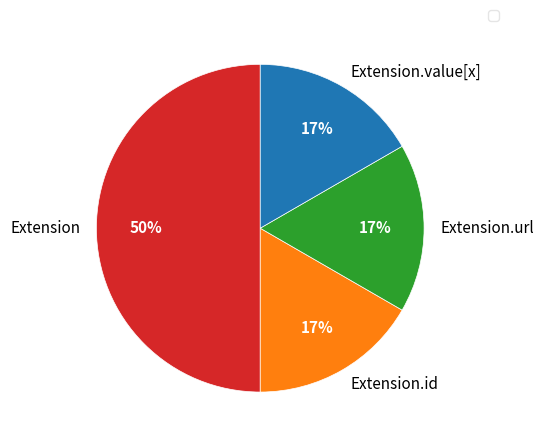

Do Extension.value[x] and Extension.url together represent more than half of the pie?

No